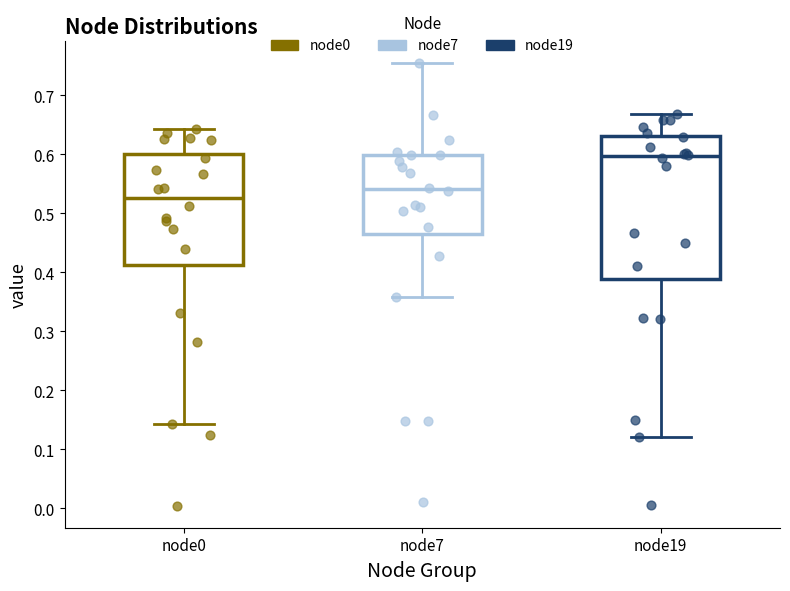

Which box has the highest median line?

node19